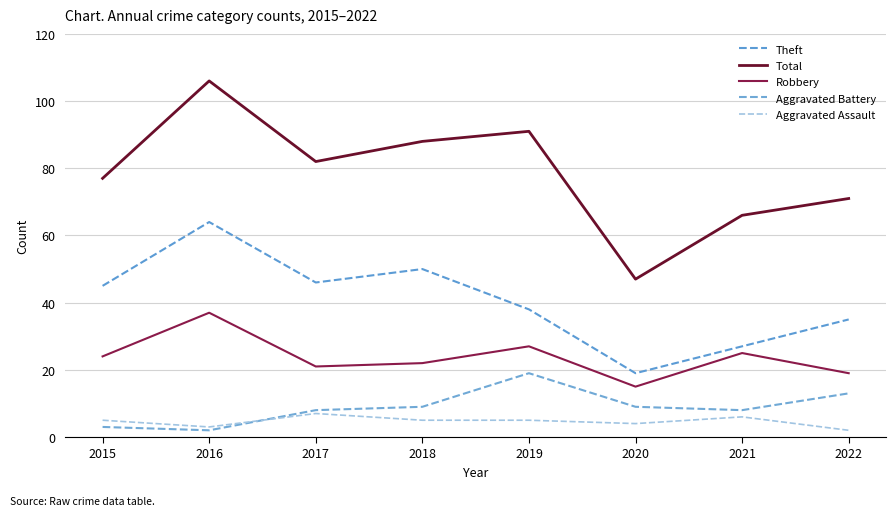

What is the value of the Aggravated Battery point at the 4th from the left?

9